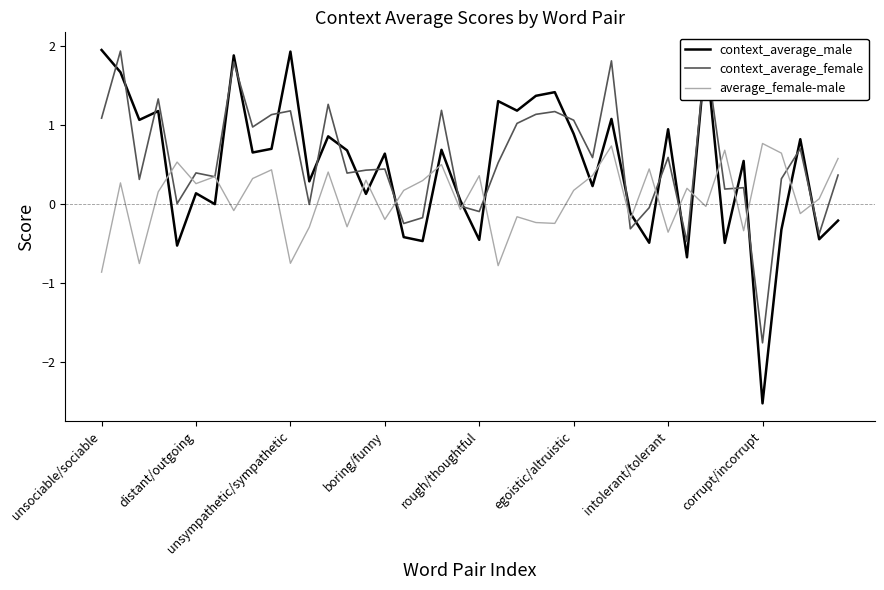

True or false: context_average_male and average_female-male cross at least once.

True